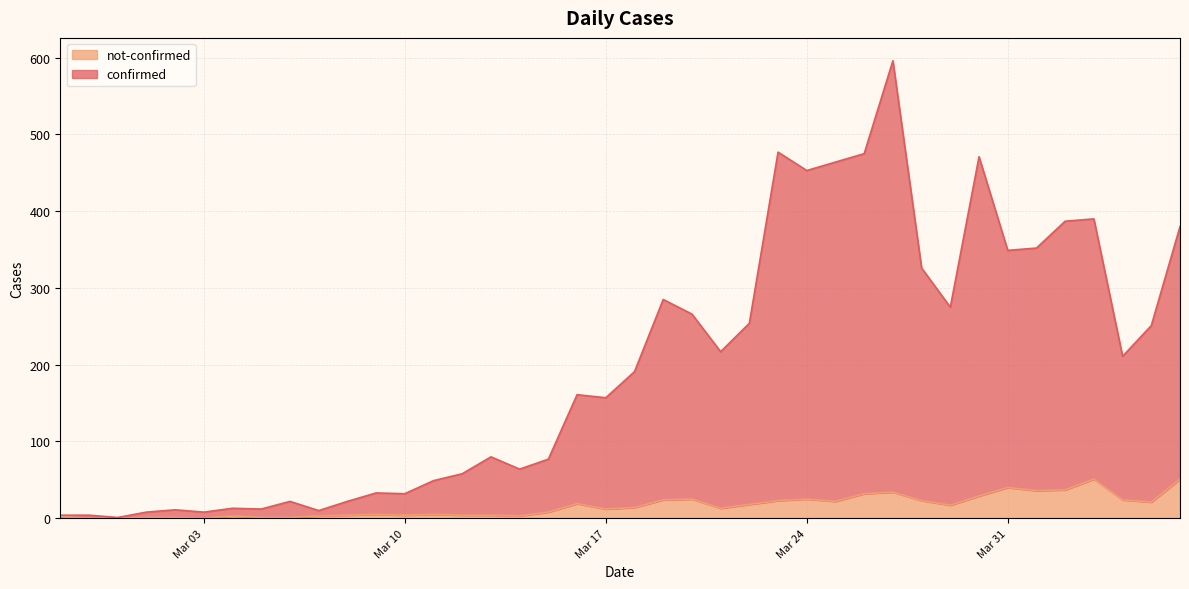

True or false: confirmed has more than 0 points higher than both neighbors.

True